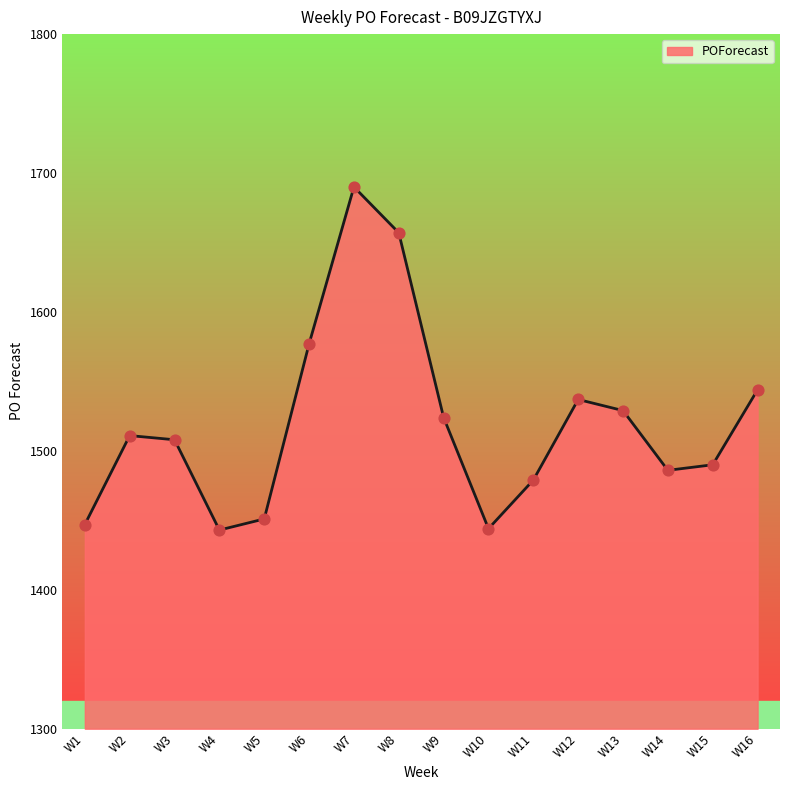

What is the change in value from W2 to W16?

+33